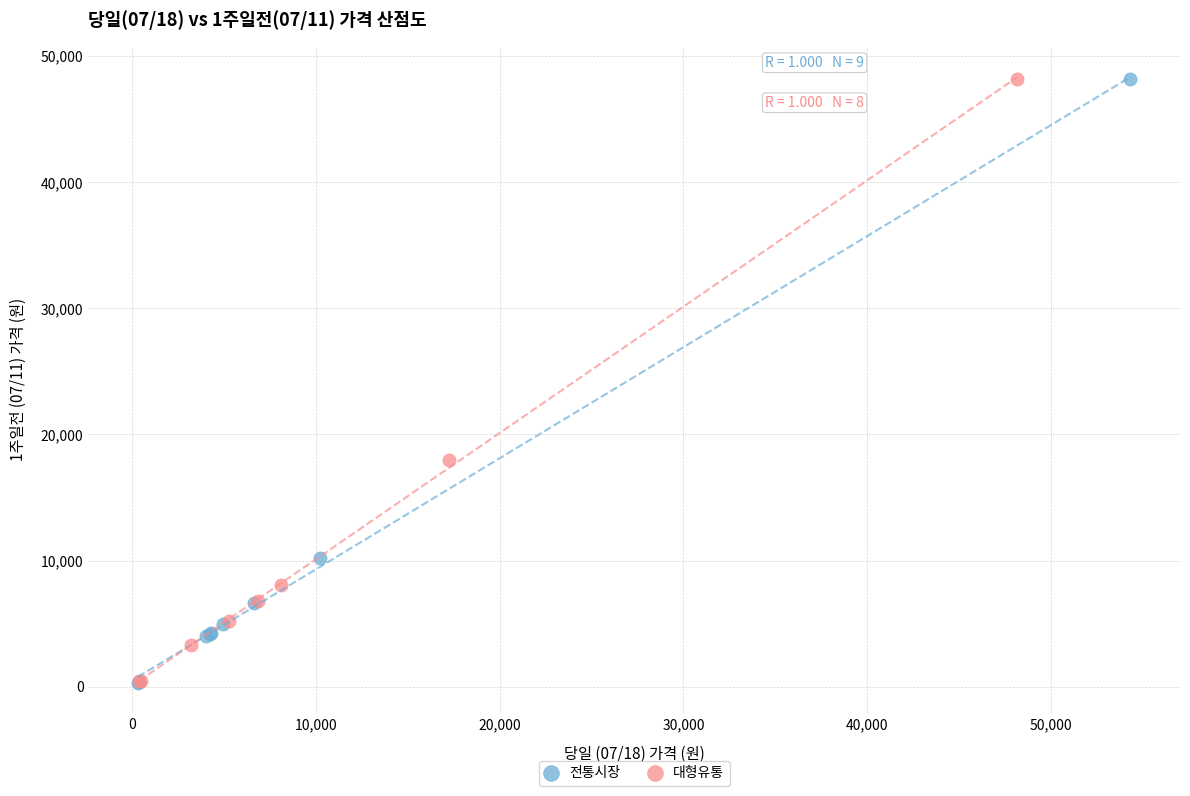

Which series has the largest Y range (max minus min)?

전통시장